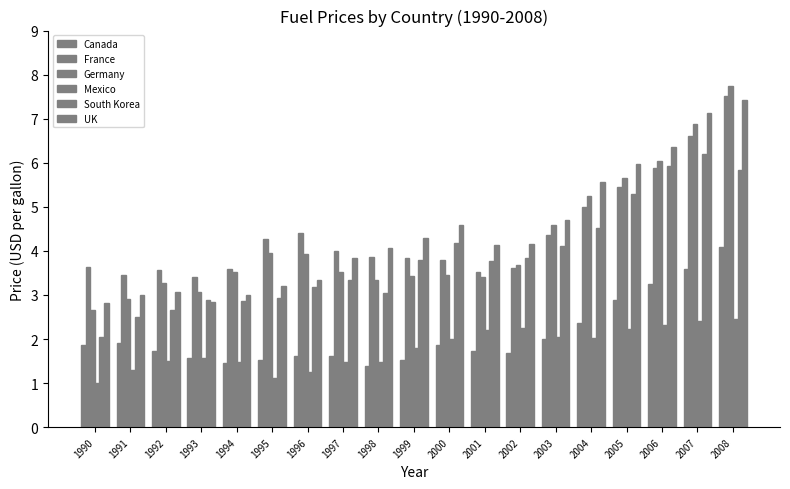

What is the spread (max minus min) of values at 1995?

3.1